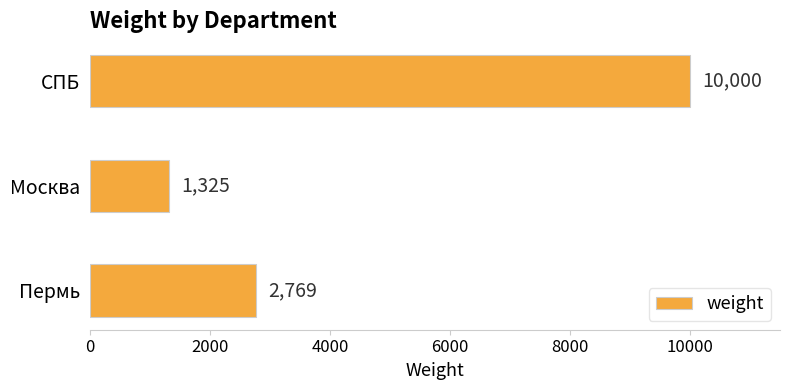

Count the number of categories in the chart.

3